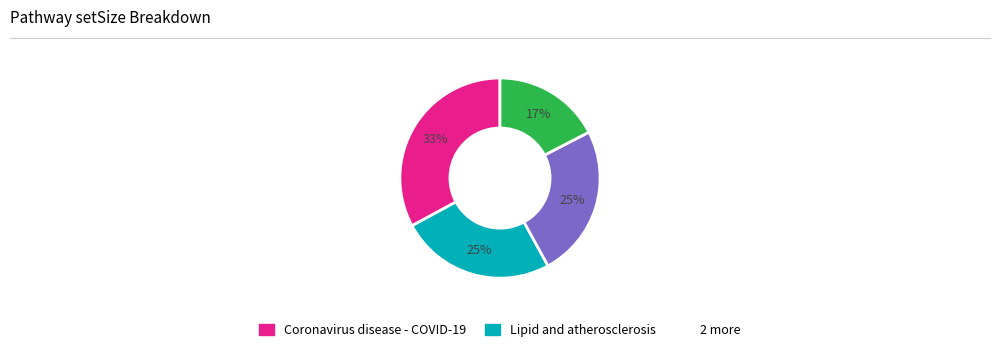

Count the number of slices in the pie.

4